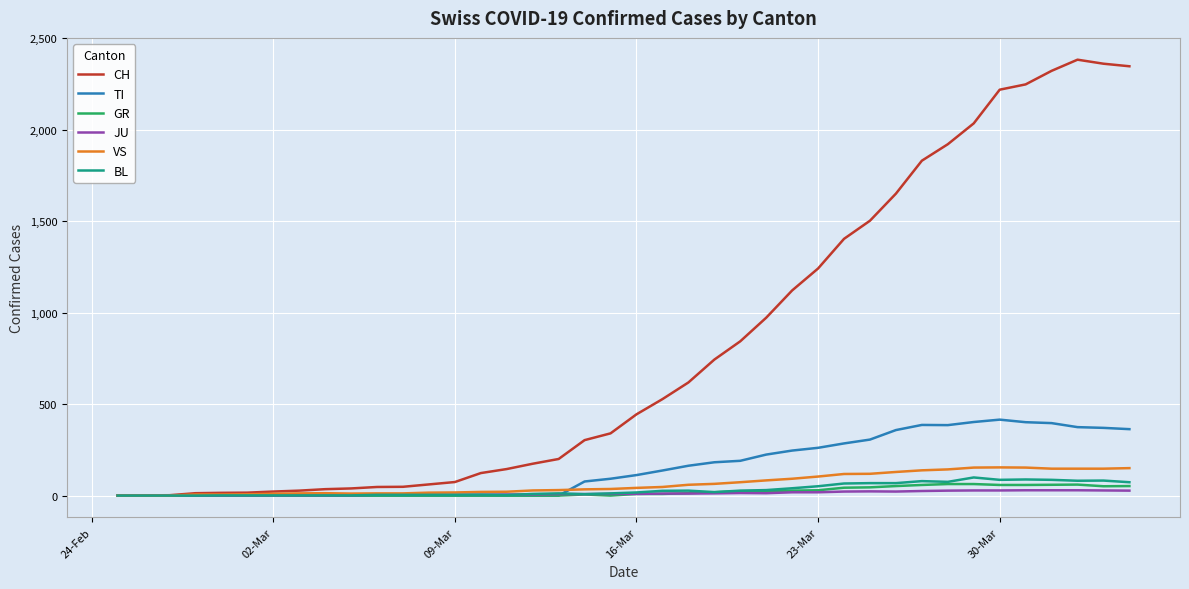

Which series has the largest total across all categories?

CH